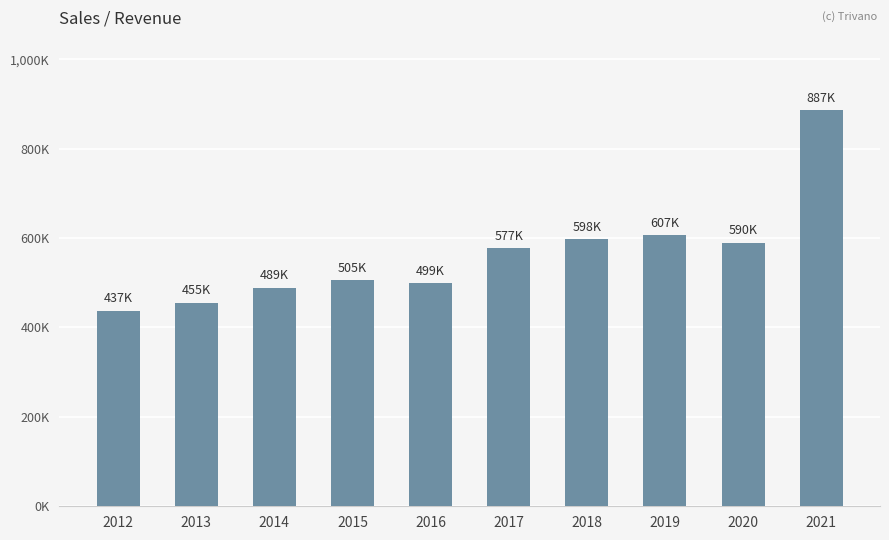

Reading left to right, list all the values displayed in this chart.

437203.0	455267.6	489194.3	505403.8	498716.2	577356.9	597925.3	607122.2	589577.0	886582.0